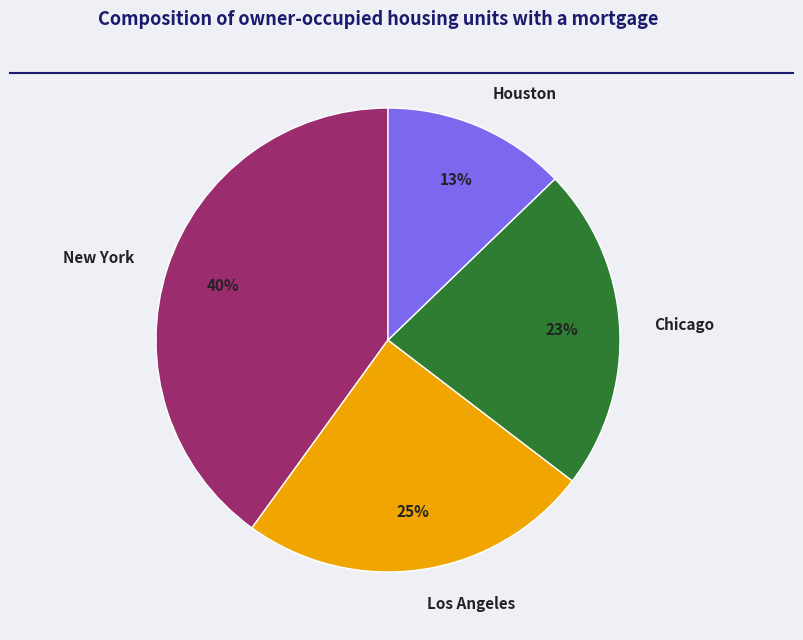

To the nearest percent, what percentage of the pie is New York?

40%